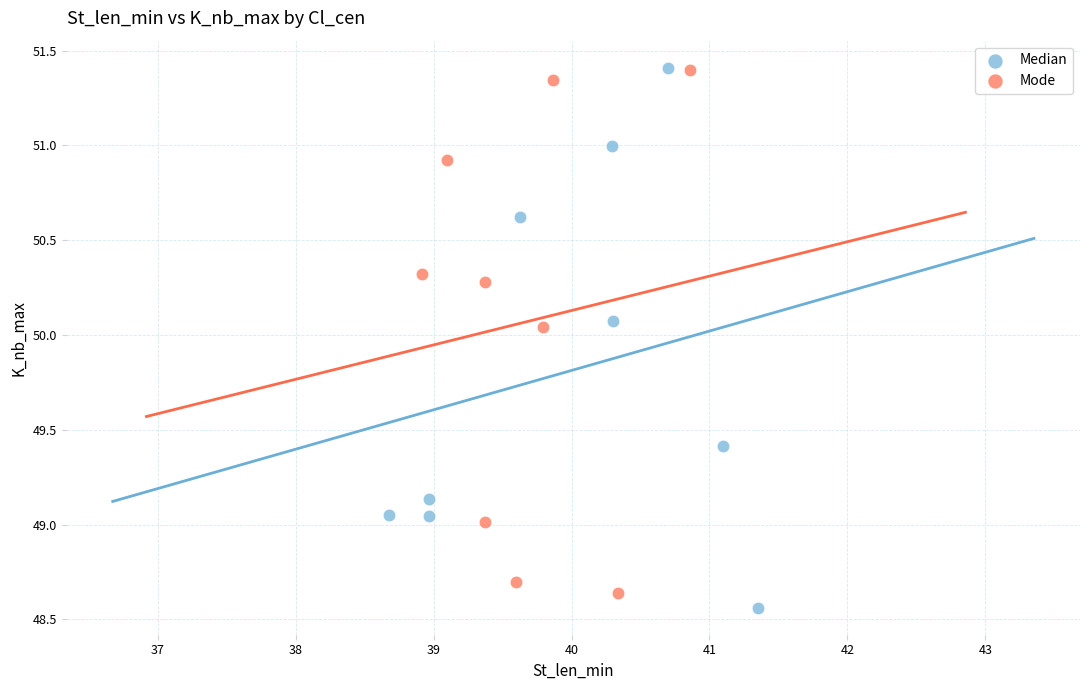

Which series has the largest Y range (max minus min)?

Median